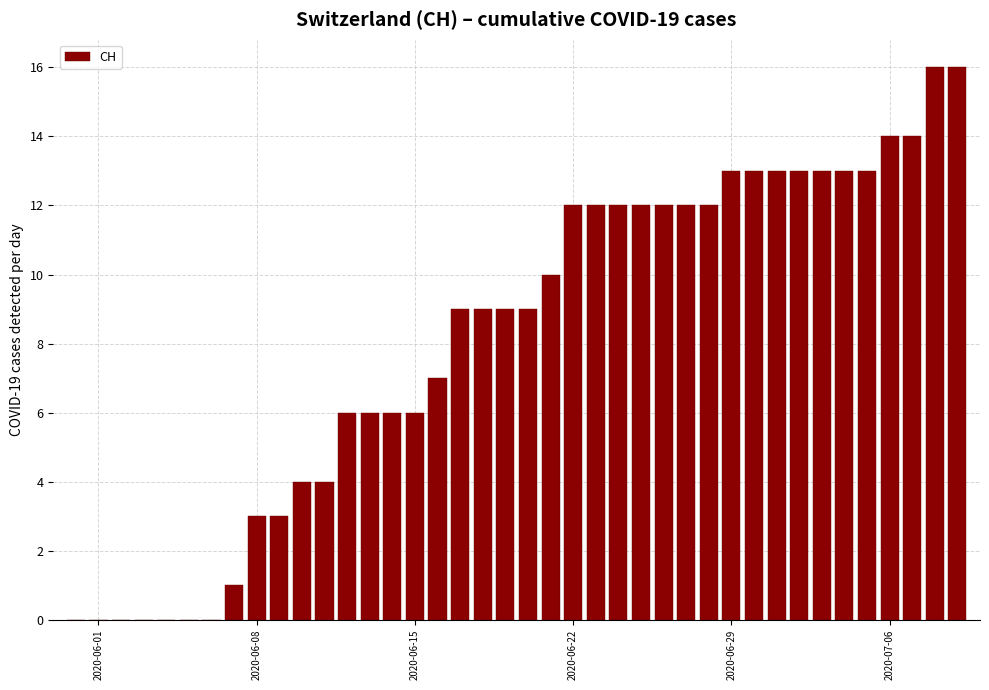

What is the maximum value shown in the chart?

16